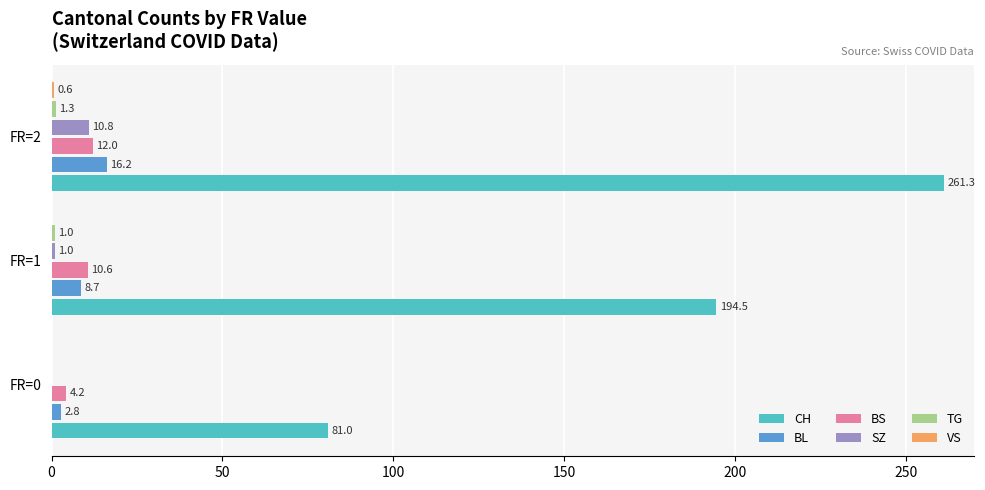

What is the sum of the SZ values at FR=2 and FR=1?

11.8